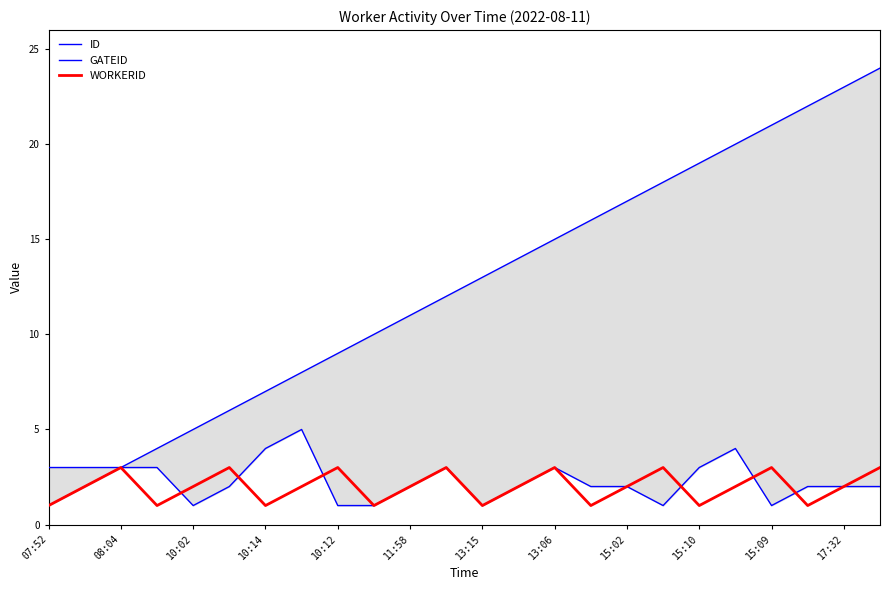

Which series has the largest range (max minus min)?

ID